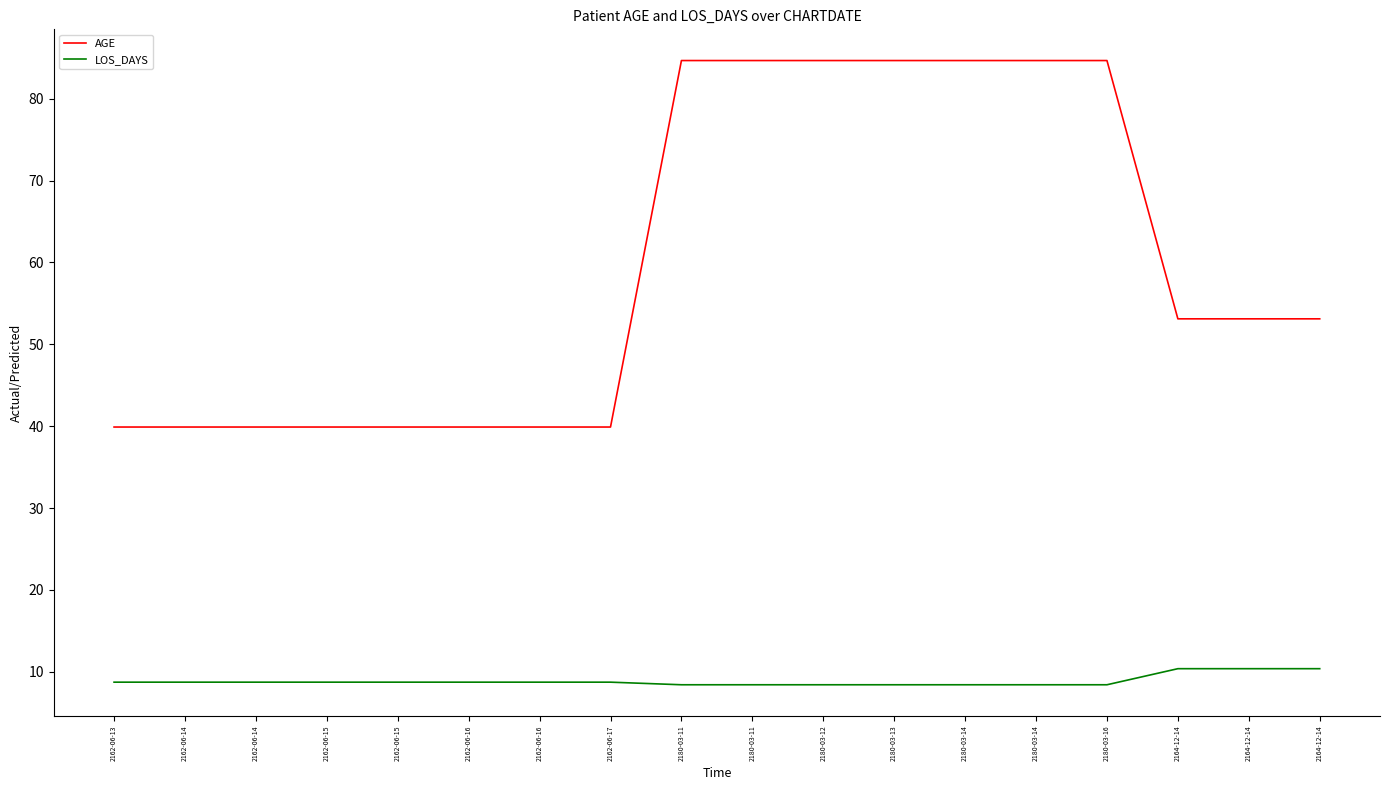

Which series has the widest spread of values?

AGE